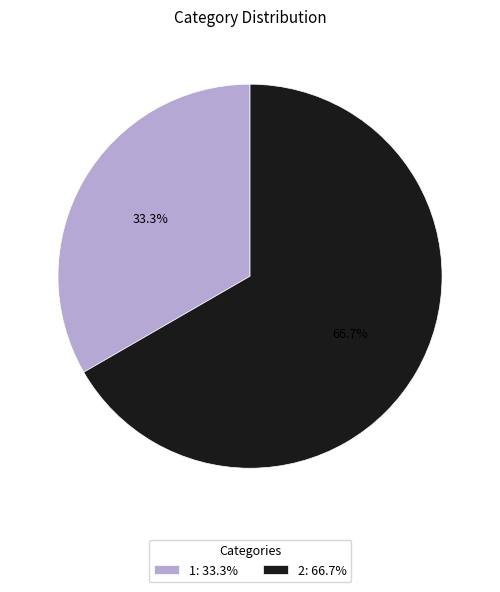

Does any single category account for the majority?

Yes